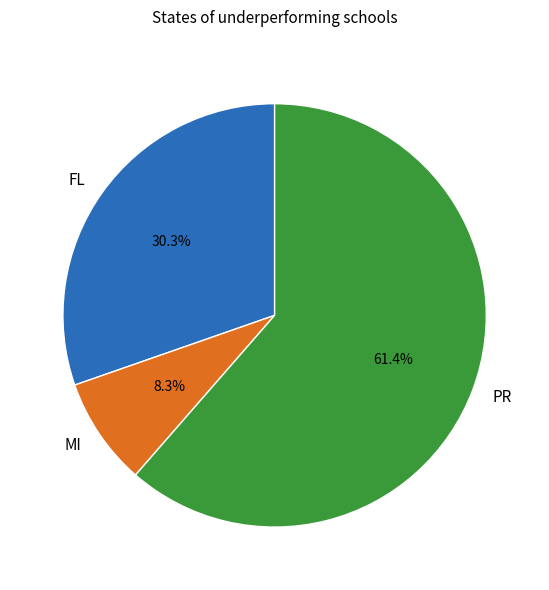

What is the total percentage of PR and FL?

91.7%